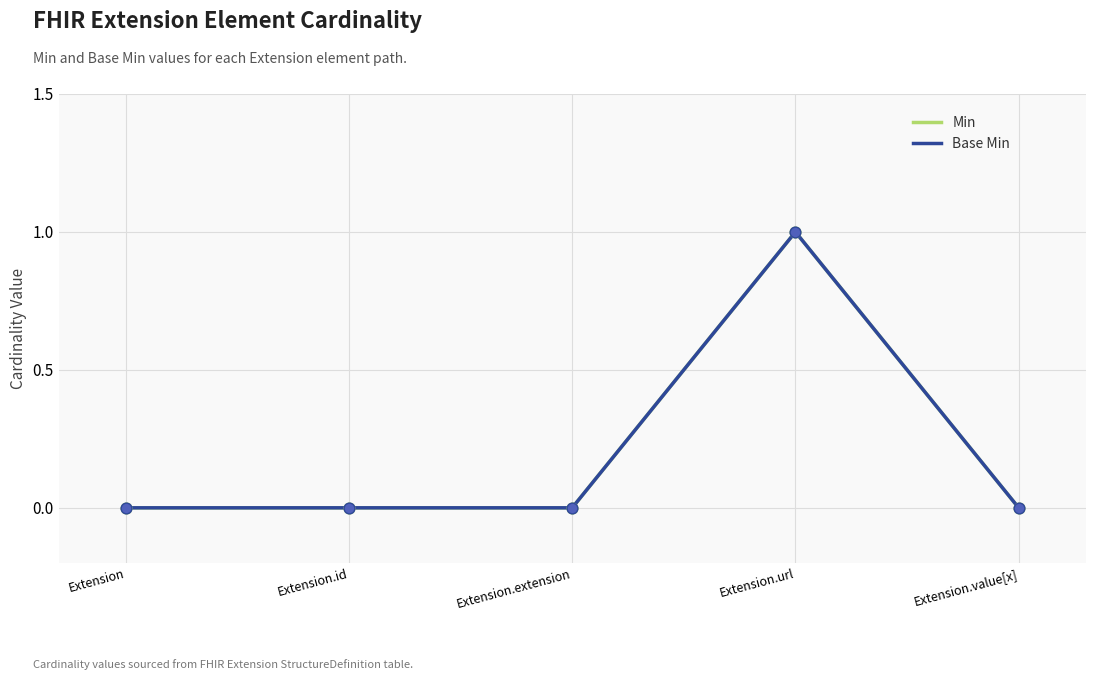

Which series has the largest total across all categories?

Min